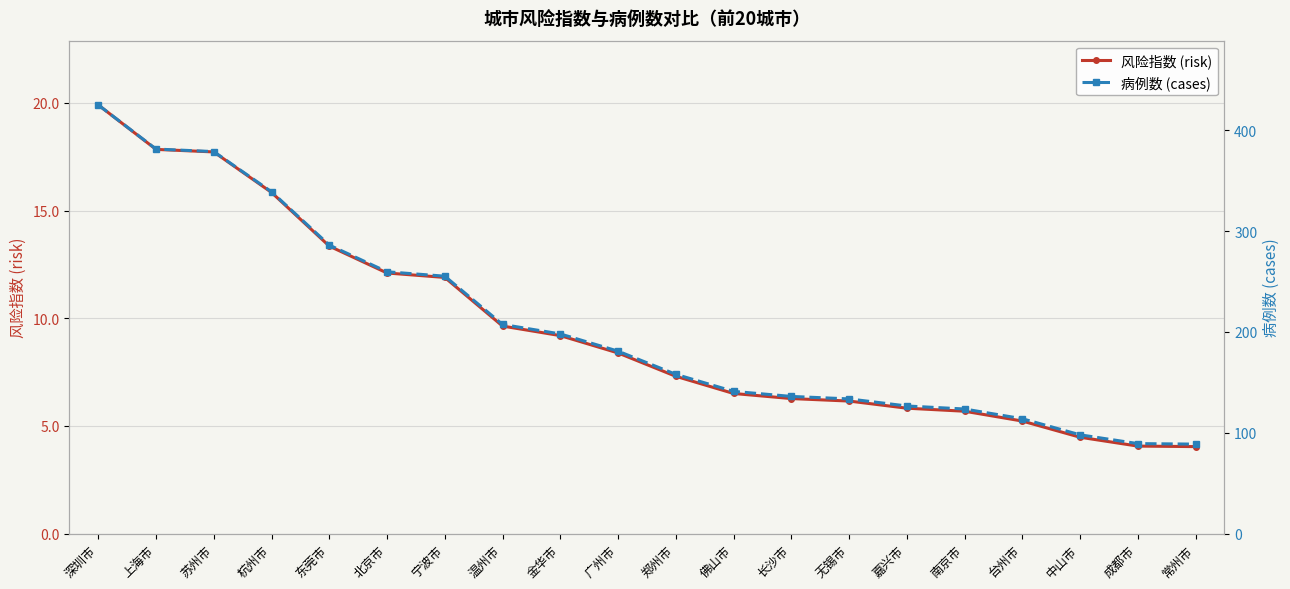

Which category has the highest value in the 病例数 (cases) series?

深圳市